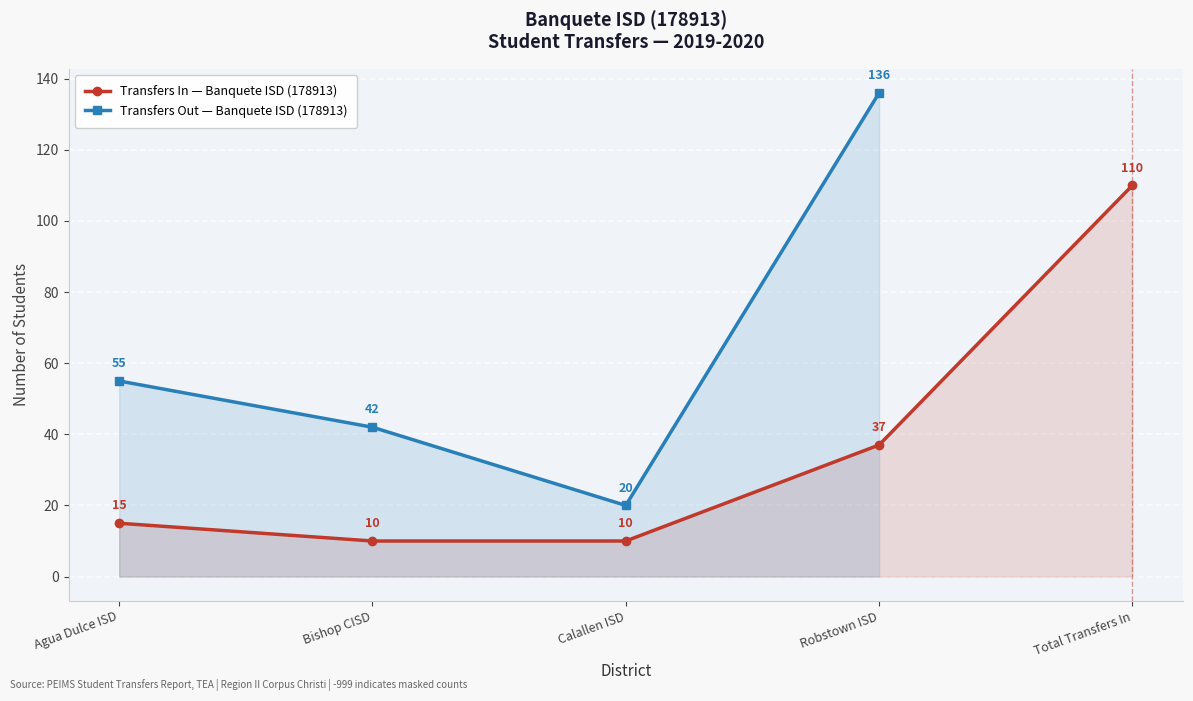

How many categories are shown in the chart?

5